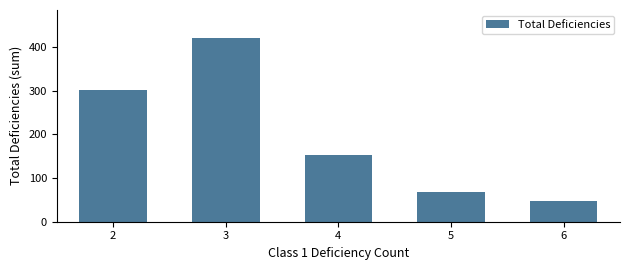

Is it true that the value at 6 is 47?

True